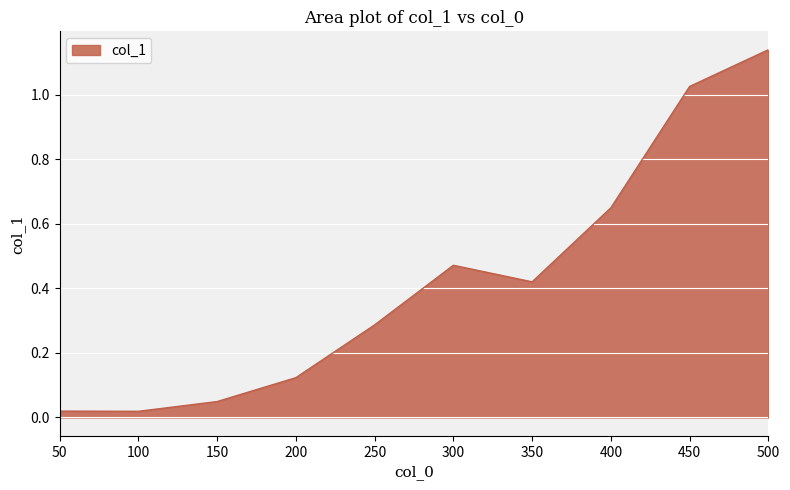

Which has a higher value, 300 or 400?

400